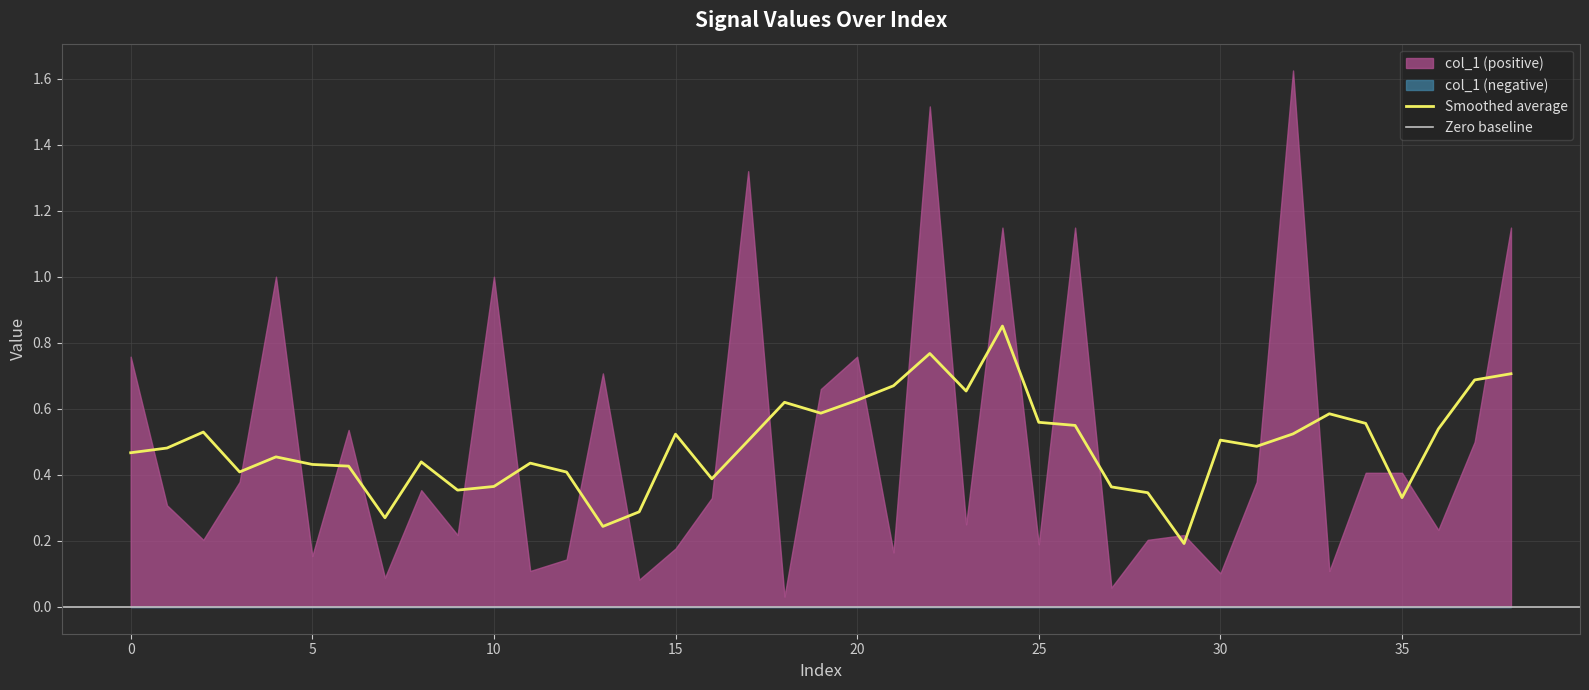

Where is the first local maximum?

4